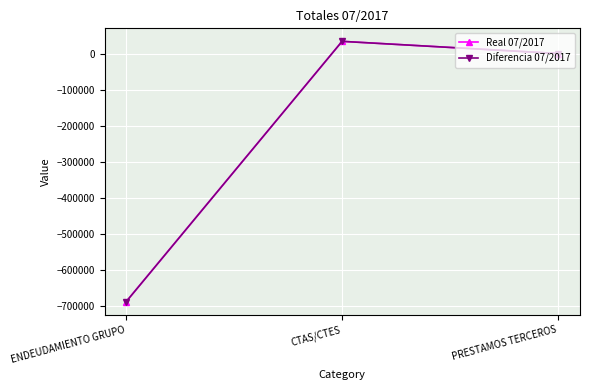

True or false: Real 07/2017 has a value of -686679.1 at ENDEUDAMIENTO GRUPO.

True